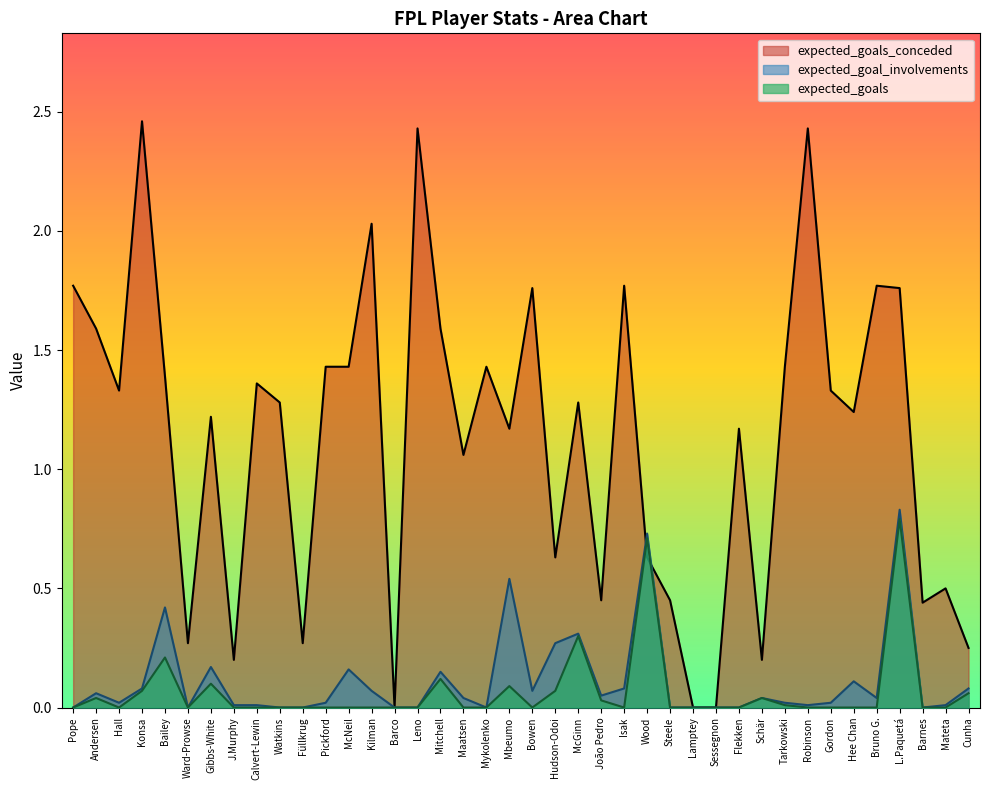

Is it true that expected_goal_involvements equals -0.5 at Füllkrug?

False